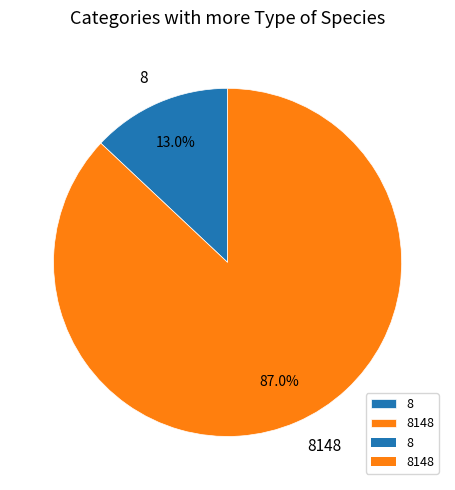

Approximately how many times larger is the value at 8148 compared to 8?

6.7